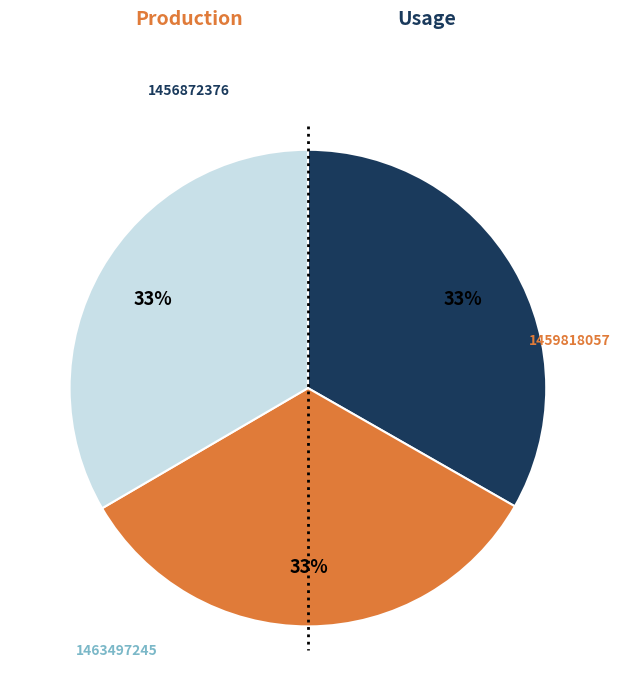

To the nearest percent, what is the average slice percentage?

33%